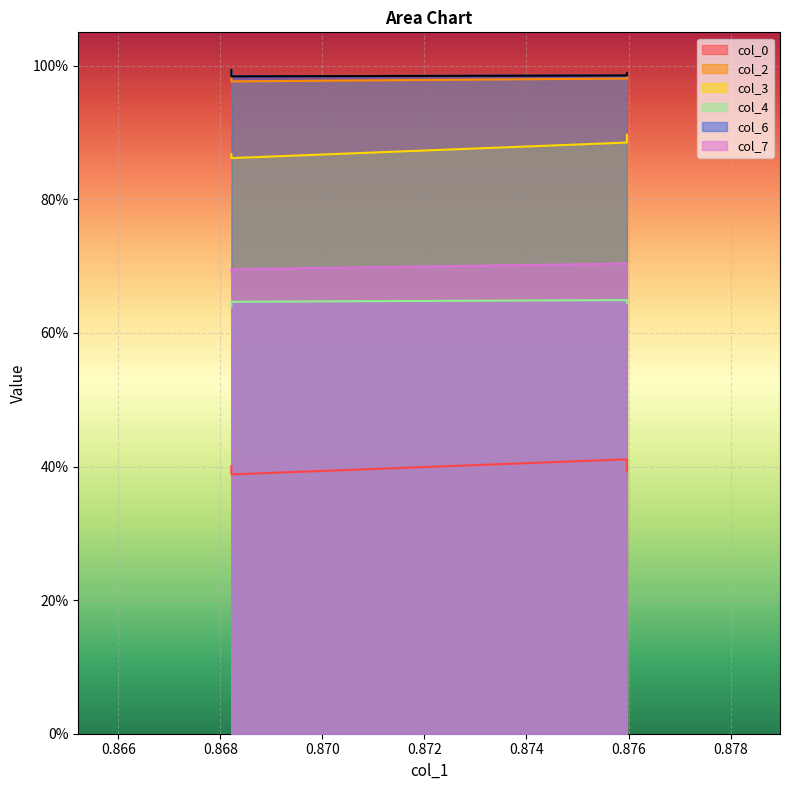

True or false: col_3 and col_0 intersect in this chart.

False